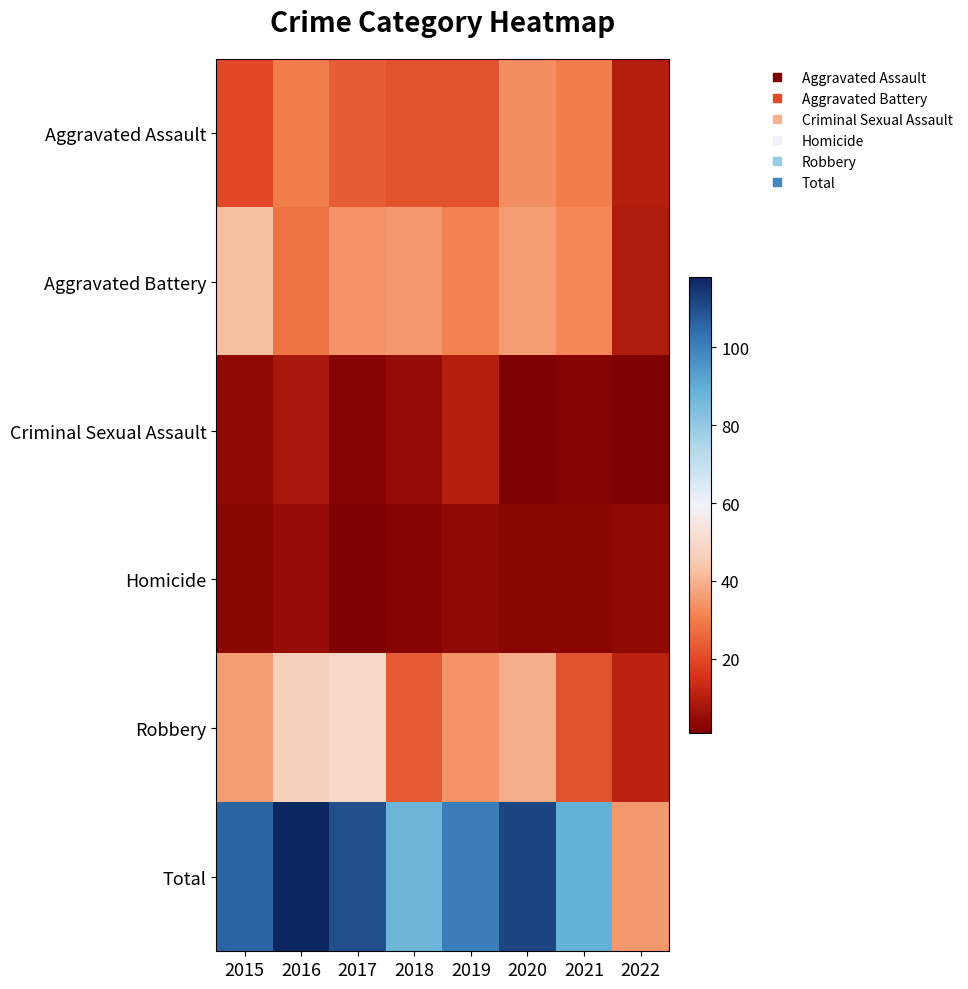

What is the spread (max minus min) of values at 2022?

34